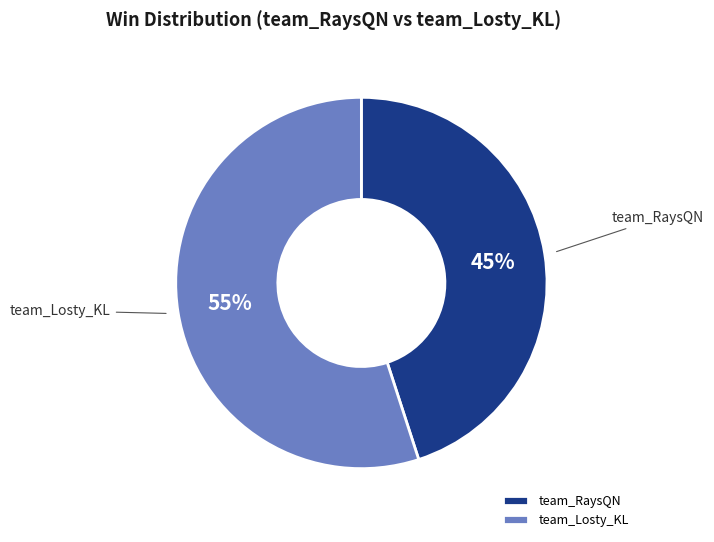

Rank the categories by value from highest to lowest.

team_Losty_KL, team_RaysQN